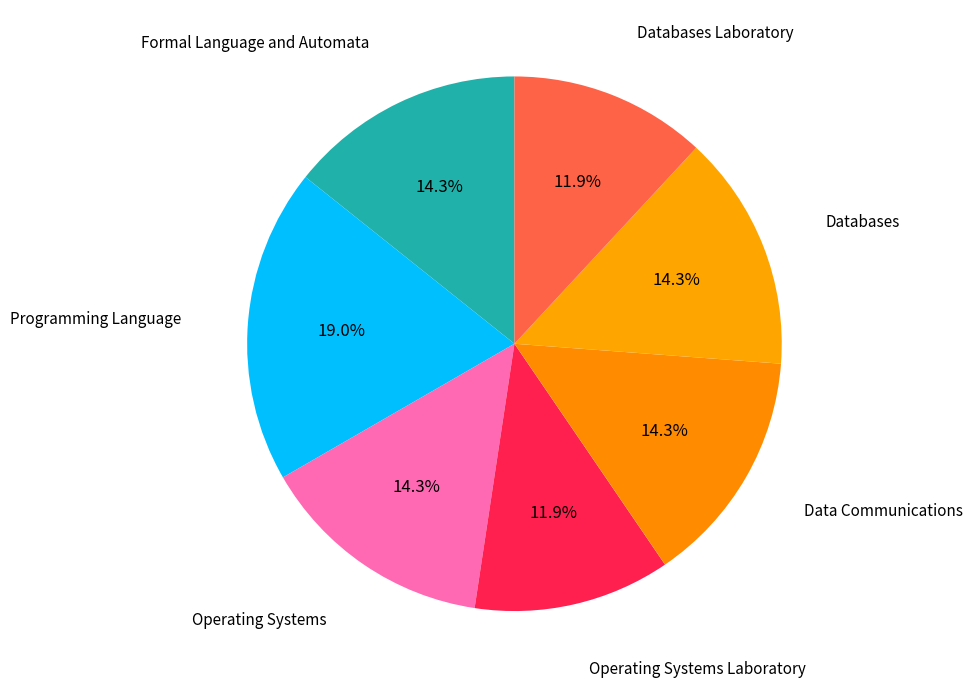

What is the largest slice in the pie chart?

Programming Language